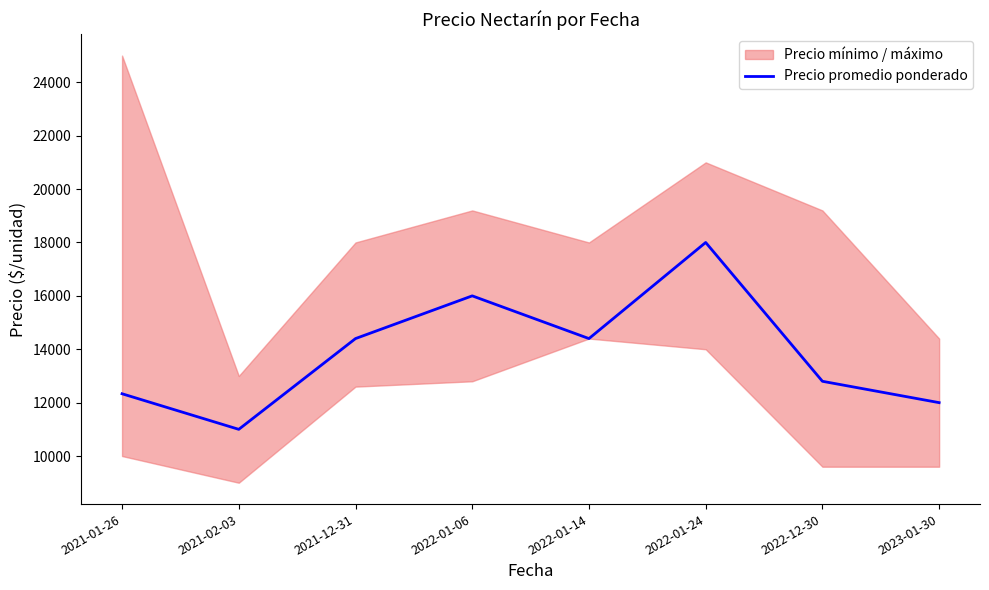

Is it true that the value at 2023-01-30 is 12000?

True